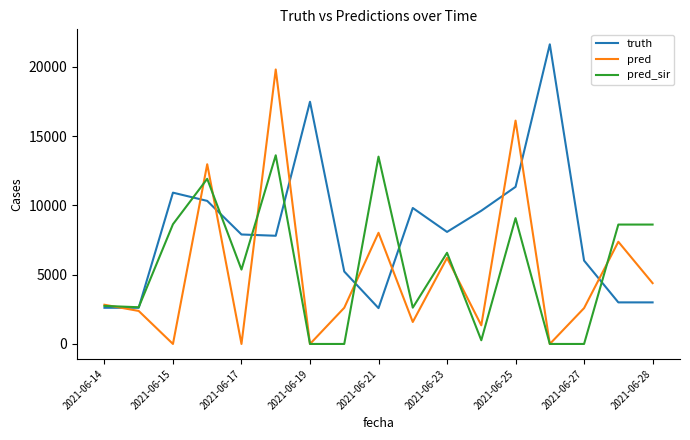

Which series has the widest spread of values?

pred